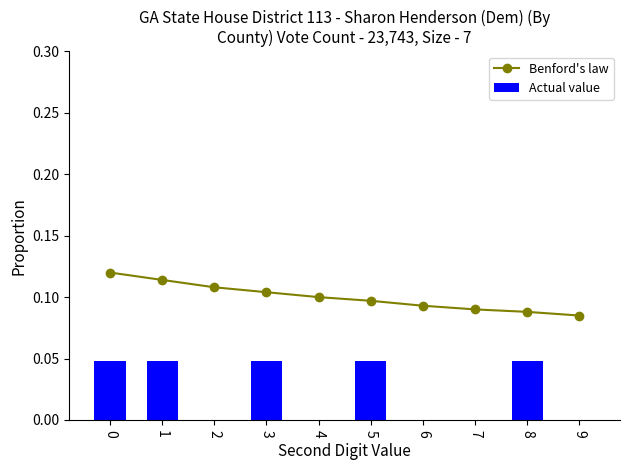

How many distinct data groups are displayed?

2